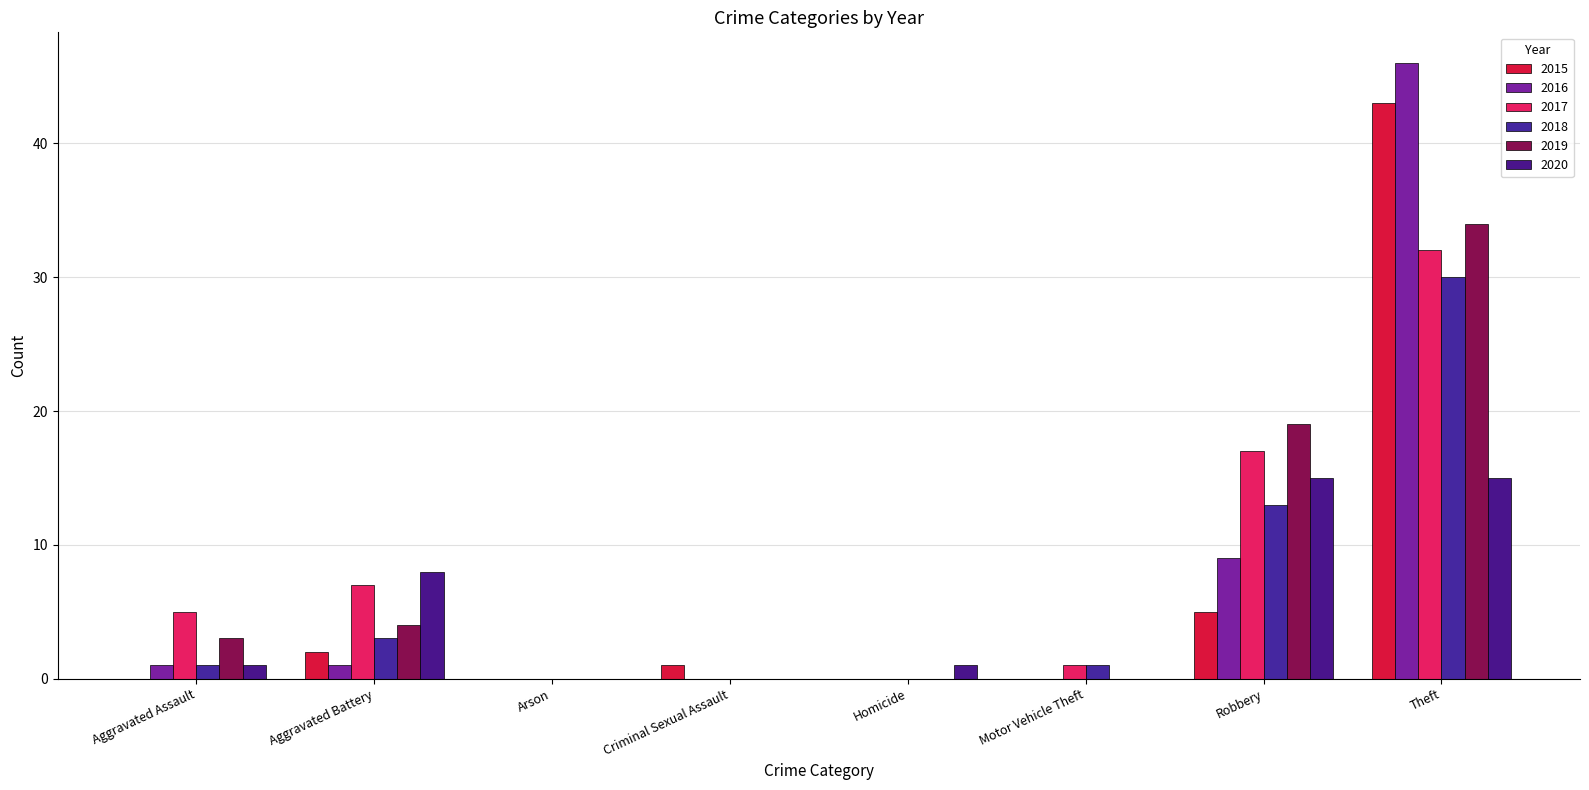

Count the number of data series in this chart.

6